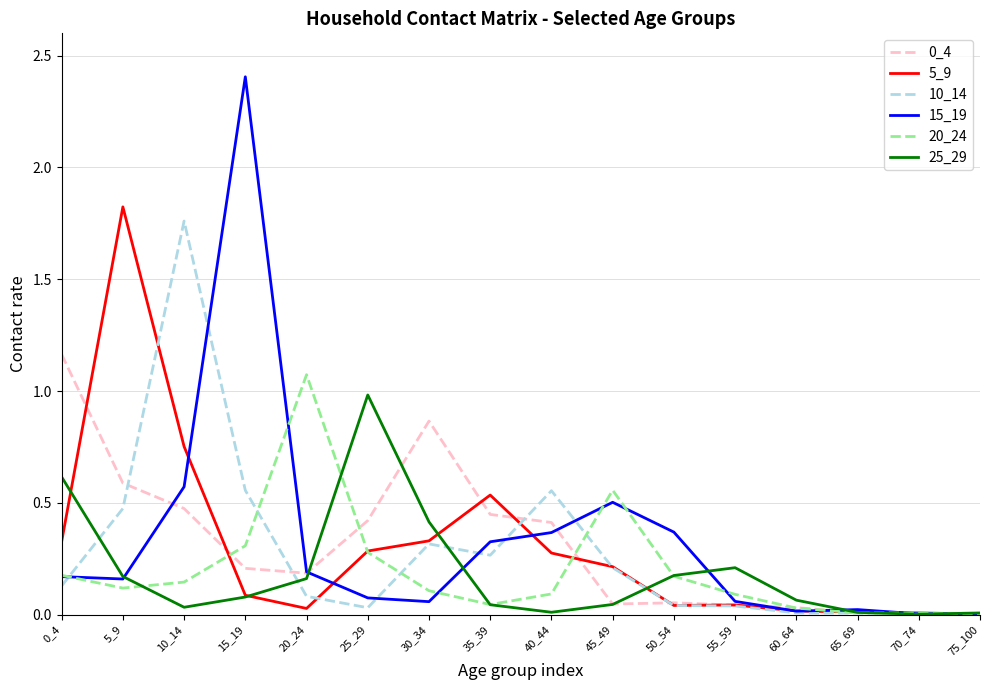

Which series has the largest range (max minus min)?

15_19